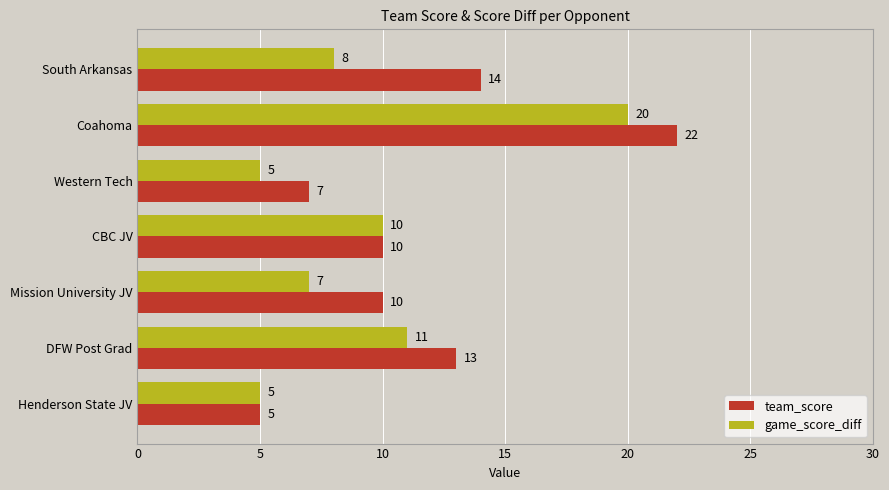

Count the number of data series in this chart.

2